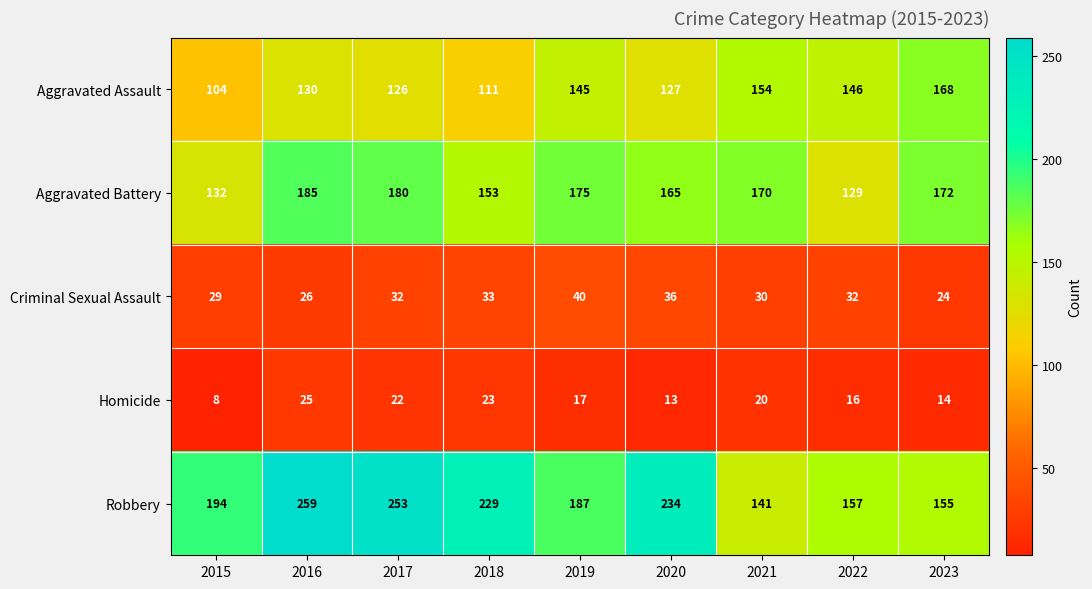

Which series has the widest spread of values?

Robbery